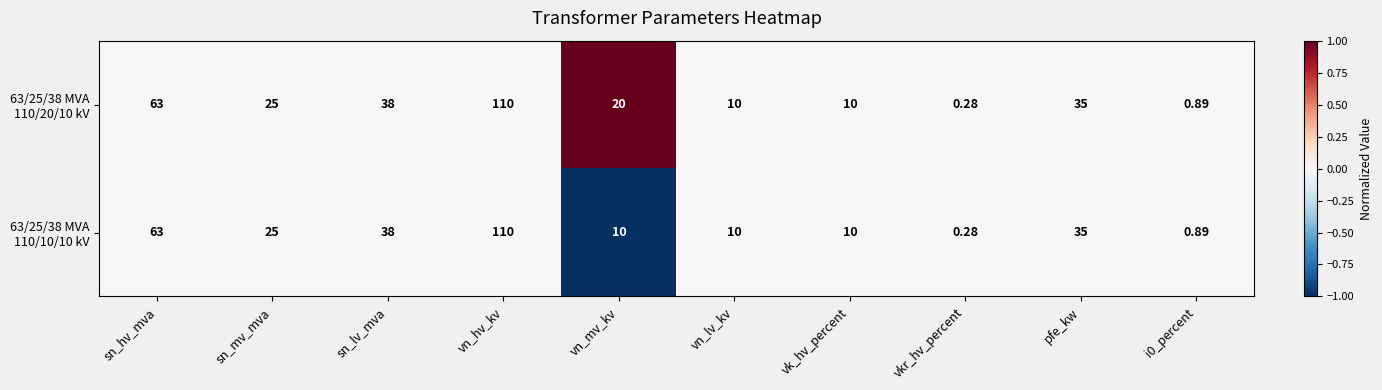

At how many categories does at least one series exceed 0?

10